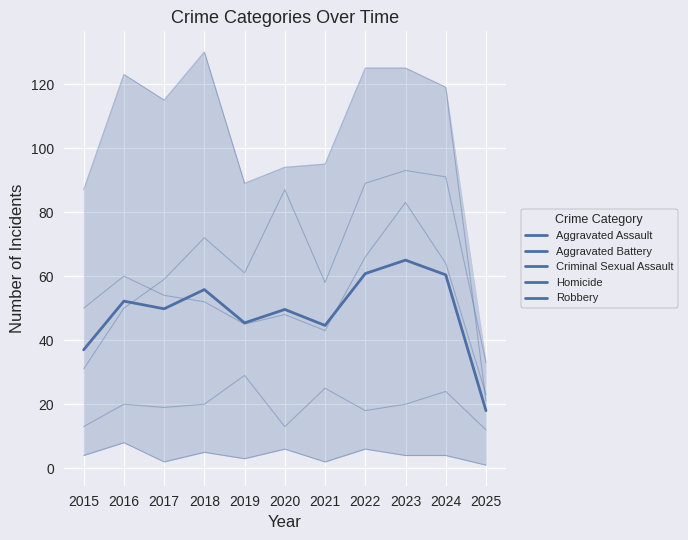

Reading left to right, list all the values displayed in this chart.

Mean Crime Rate: 37.0	52.2	49.8	55.8	45.4	49.6	44.6	60.8	65.0	60.4	18.0
Aggravated Assault: 31.0	50.0	59.0	72.0	61.0	87.0	58.0	89.0	93.0	91.0	33.0
Aggravated Battery: 50.0	60.0	54.0	52.0	45.0	48.0	43.0	66.0	83.0	64.0	23.0
Criminal Sexual Assault: 13.0	20.0	19.0	20.0	29.0	13.0	25.0	18.0	20.0	24.0	12.0
Homicide: 4.0	8.0	2.0	5.0	3.0	6.0	2.0	6.0	4.0	4.0	1.0
Robbery: 87.0	123.0	115.0	130.0	89.0	94.0	95.0	125.0	125.0	119.0	21.0